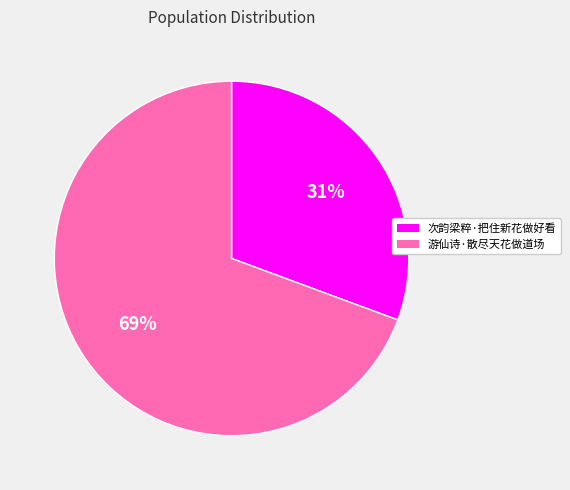

True or false: 游仙诗·散尽天花做道场 accounts for 69% of the total.

True